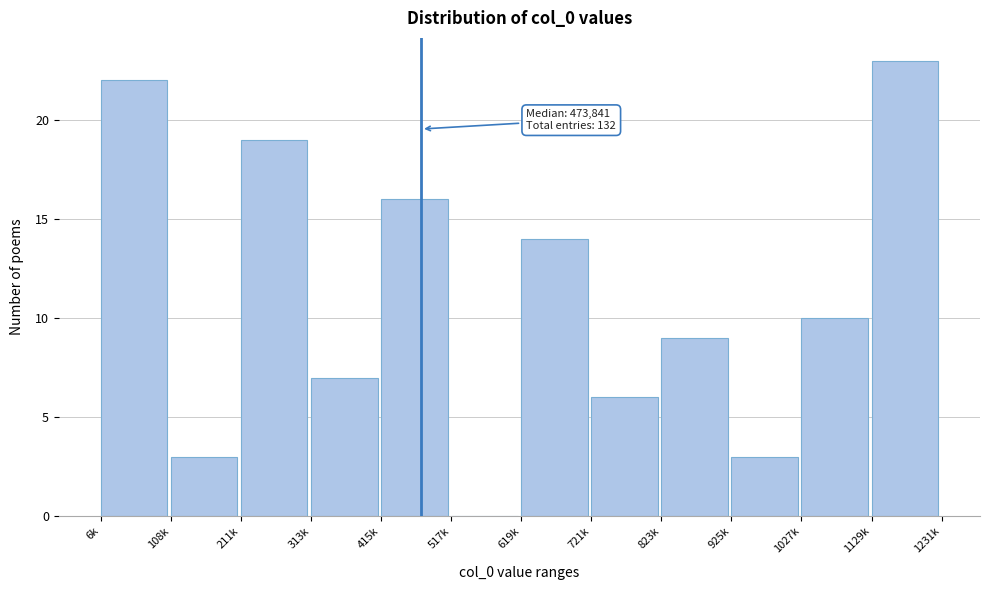

Reading left to right, transcribe all the data shown in this chart.

6k=22	108k=3	211k=19	313k=7	415k=16	517k=0	619k=14	721k=6	823k=9	925k=3	1027k=10	1129k=23